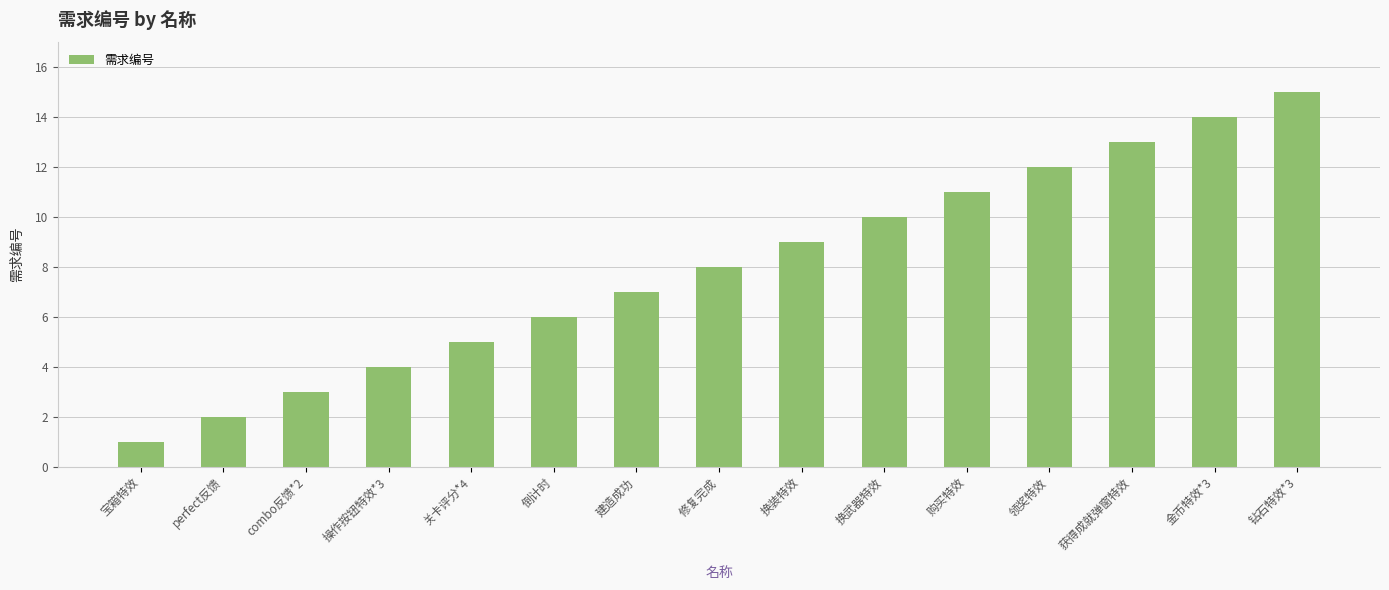

How many data points does each series have?

15